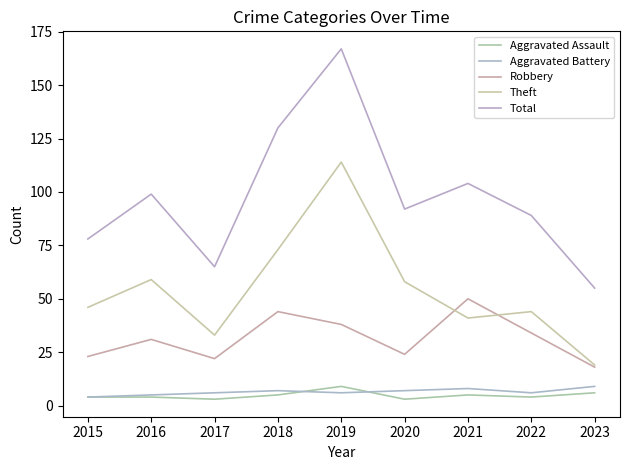

Is the value of Aggravated Assault at 2022 greater than the value of Aggravated Battery at 2015?

No